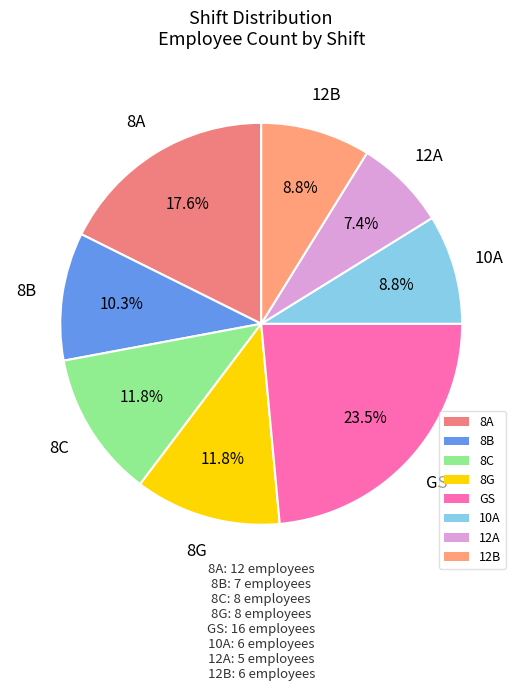

Is there any slice that represents more than half of the pie?

No